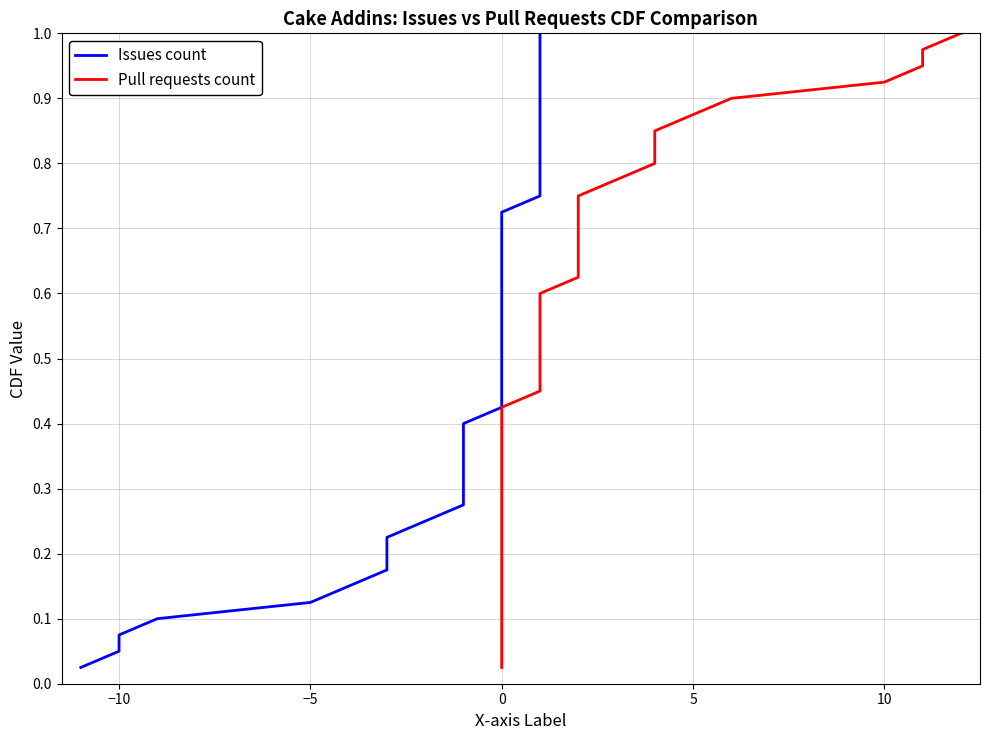

Which series has the largest total across all categories?

Issues count